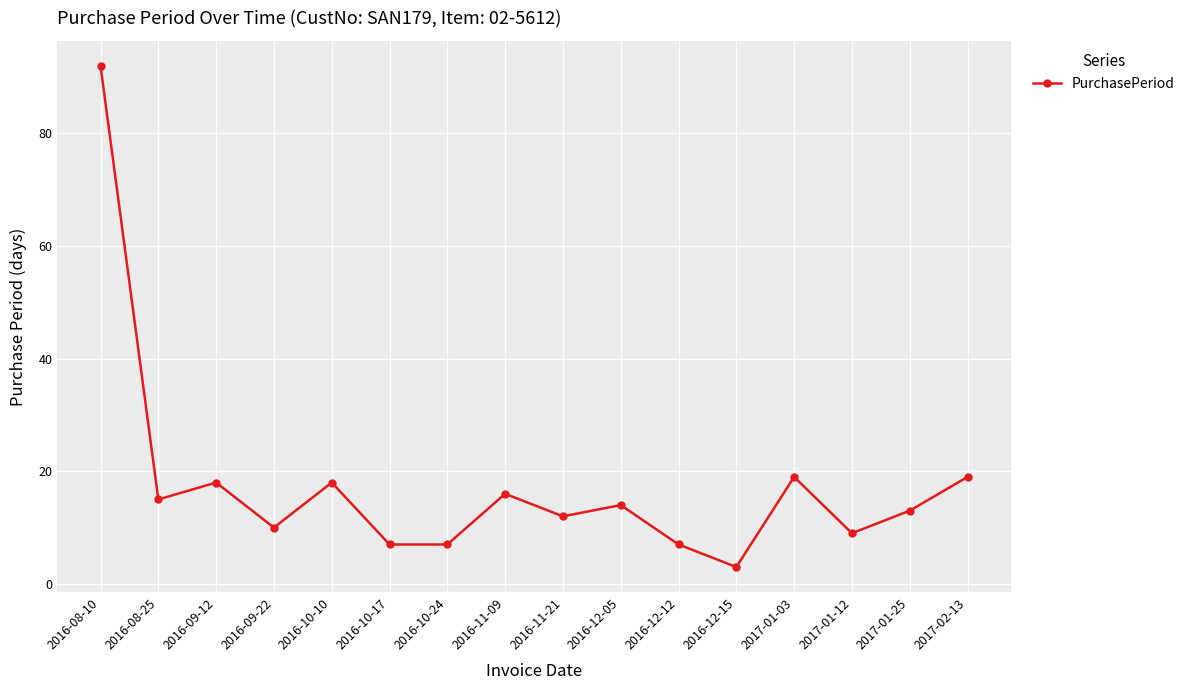

What is the difference between the maximum and second lowest values?

85